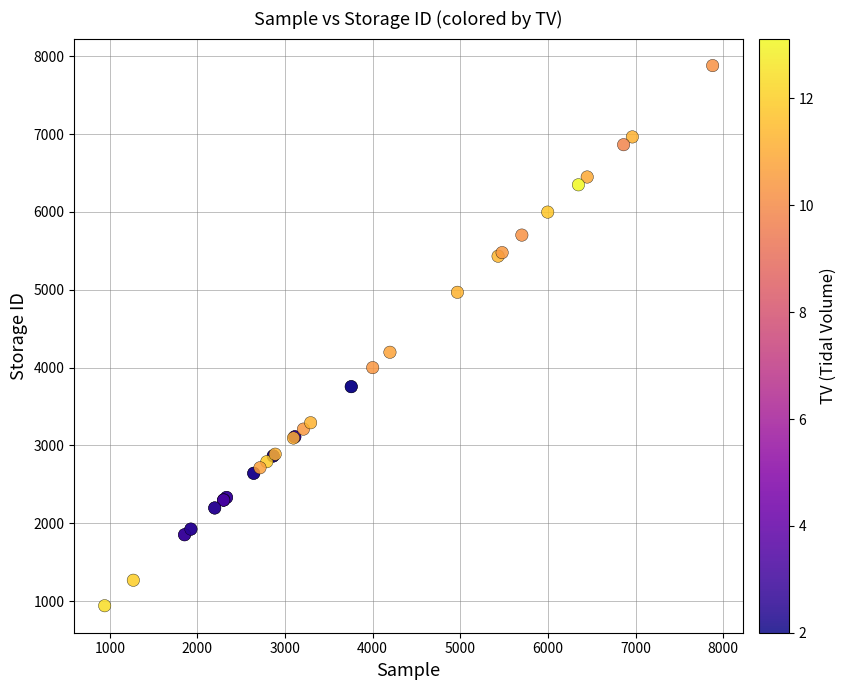

What Y value in the scatter plot is closest to 4410?

4197